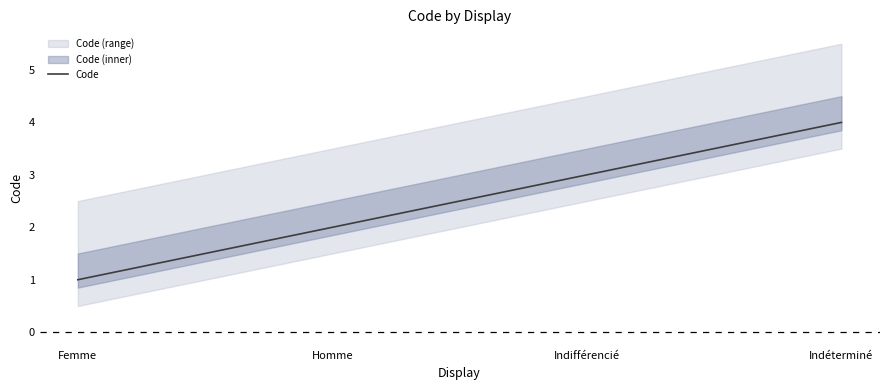

What is the ratio of the value at Homme to the value at Indifférencié?

0.7